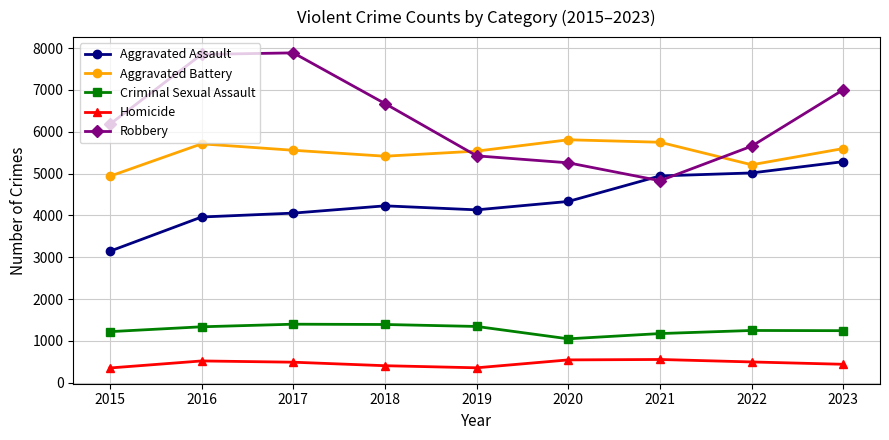

Is the value of Aggravated Battery at 2019 greater than the value of Aggravated Assault at 2020?

Yes